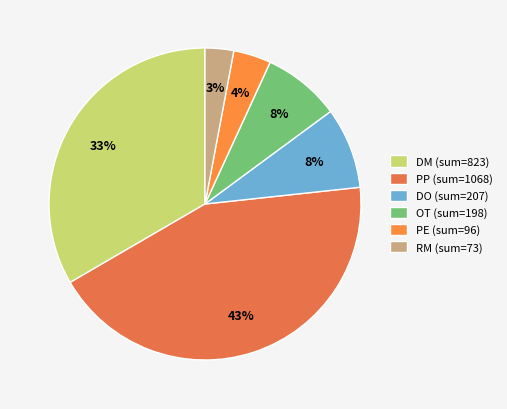

Count the number of slices in the pie.

6